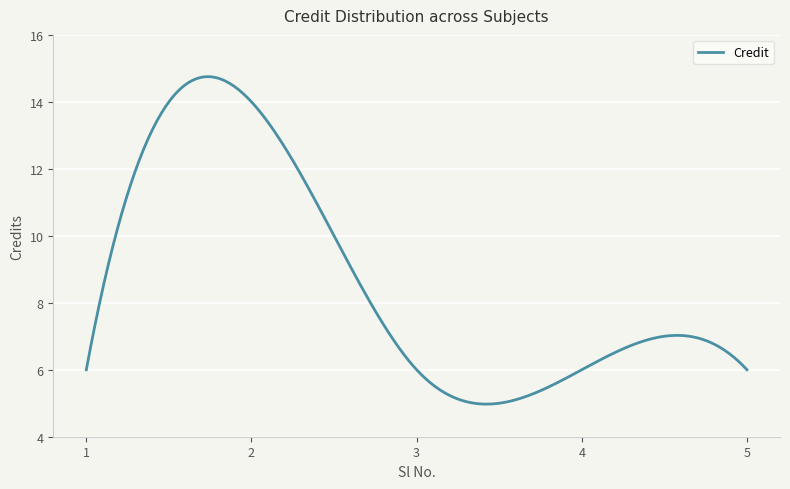

How many lines are shown in the chart?

1